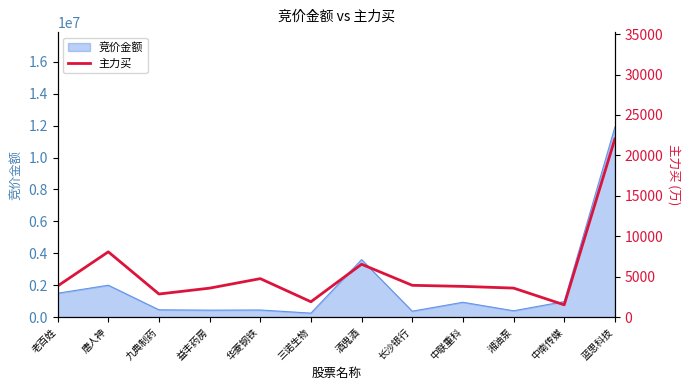

How many points are higher than both their immediate neighbors (excluding endpoints)?

3